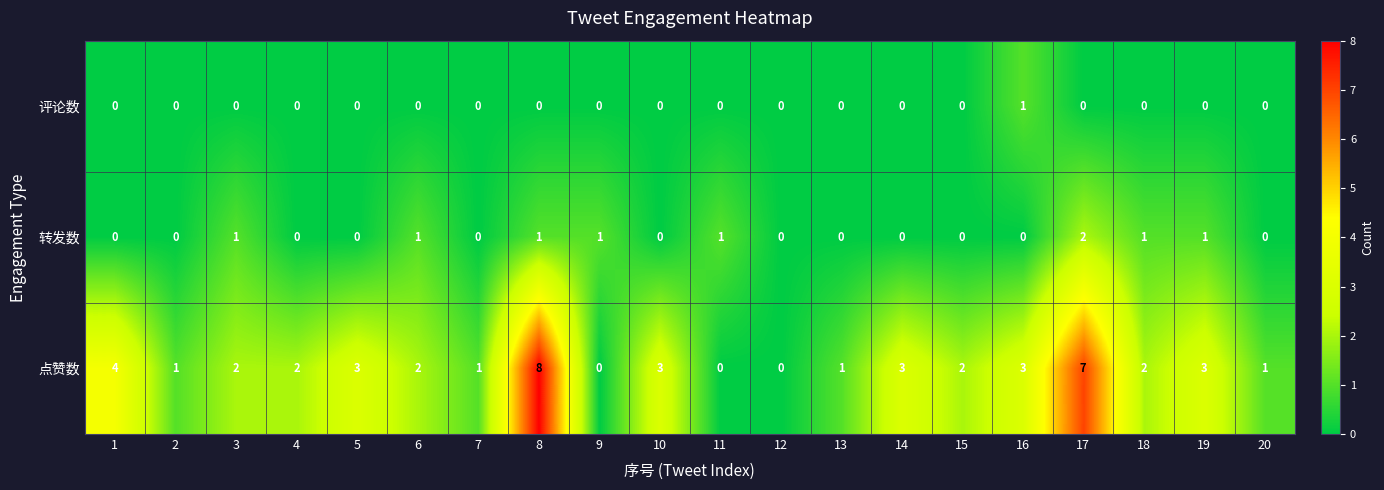

How many 点赞数 values are between 1 and 3?

14